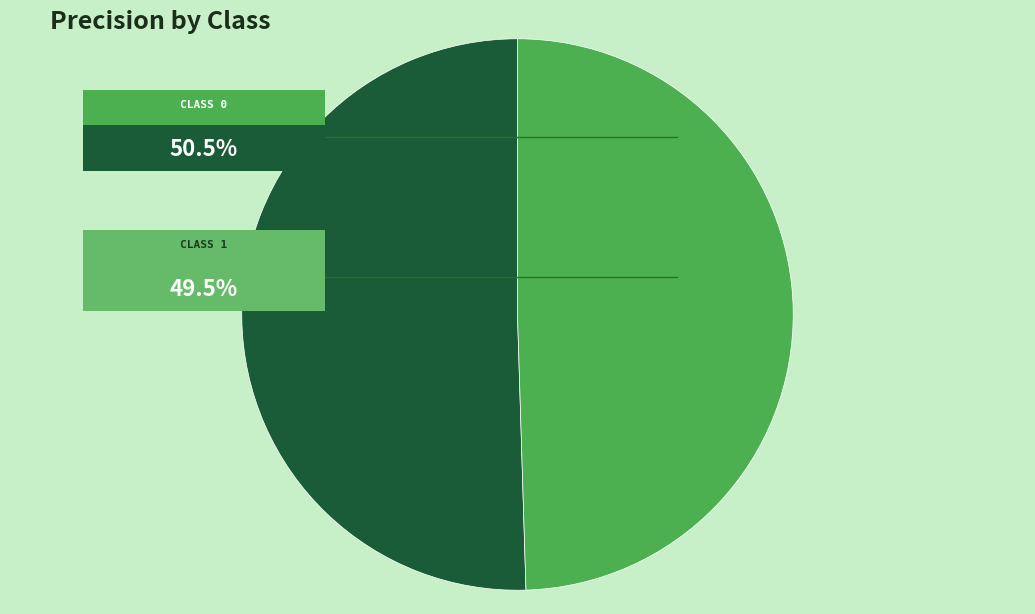

How many slices are in this pie chart?

2